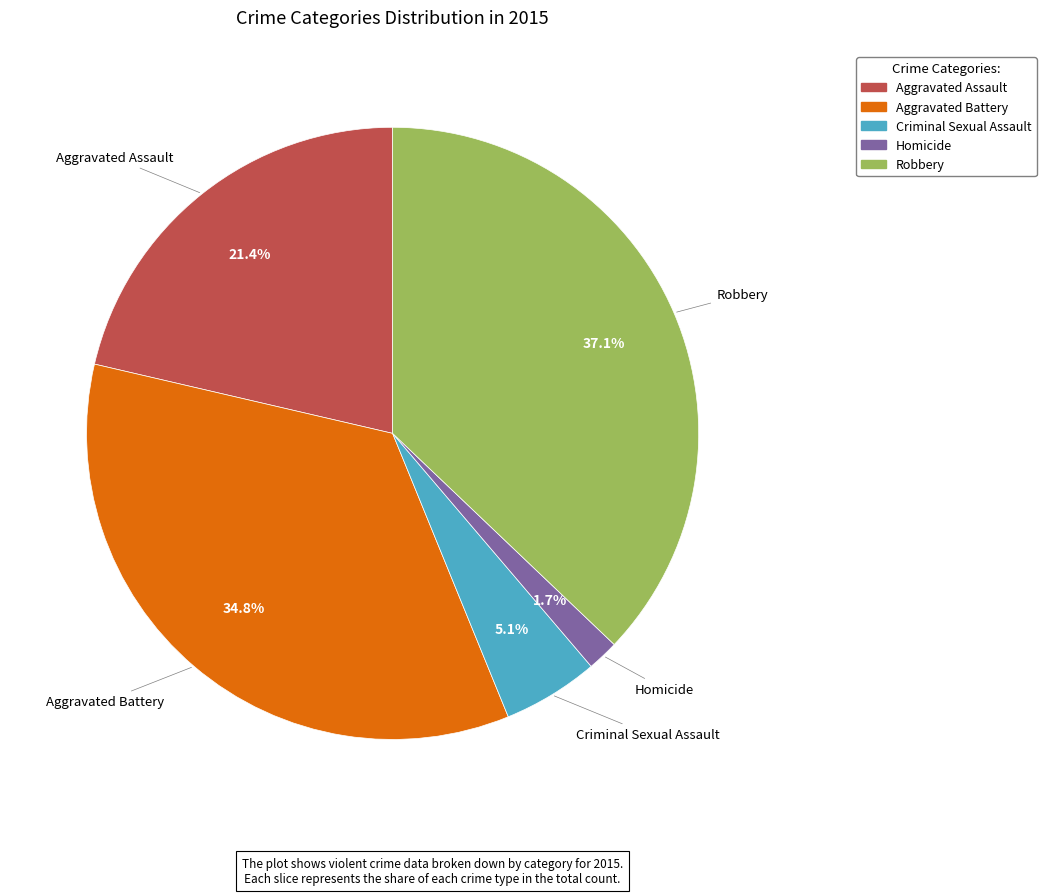

To the nearest percent, what percentage of the pie is Criminal Sexual Assault?

5%